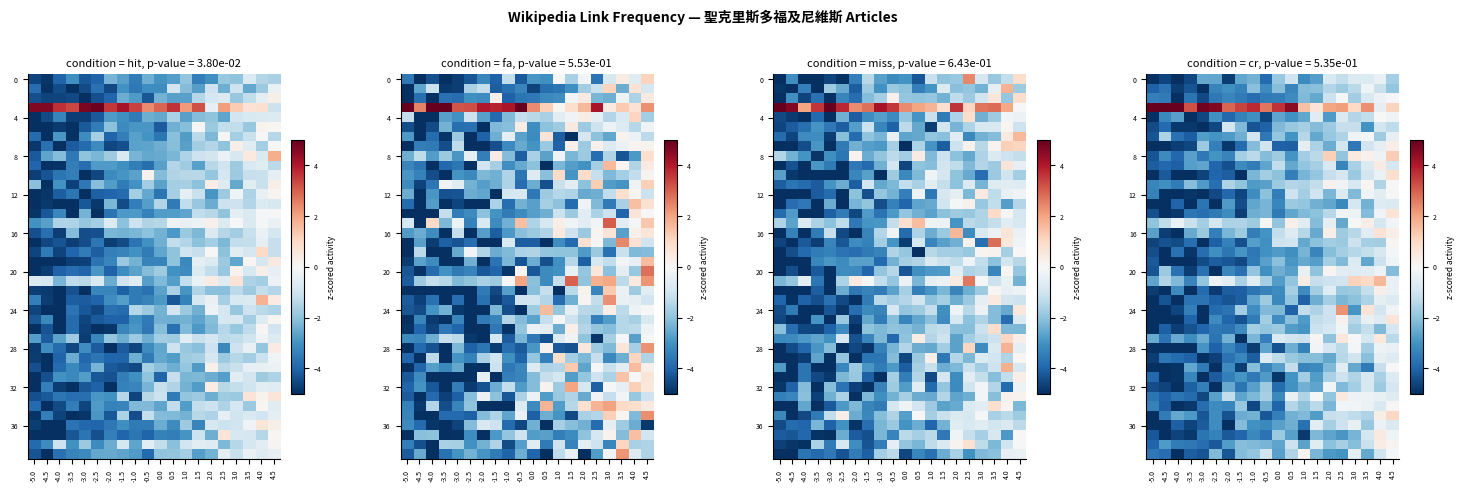

List the labels in order of 12 value, largest first.

4.5, 3.5, 4.0, 2.5, 1.5, 0.5, 1.0, -0.5, 3.0, 2.0, -1.0, -5.0, 0.0, -2.0, -2.5, -1.5, -3.5, -4.5, -3.0, -4.0